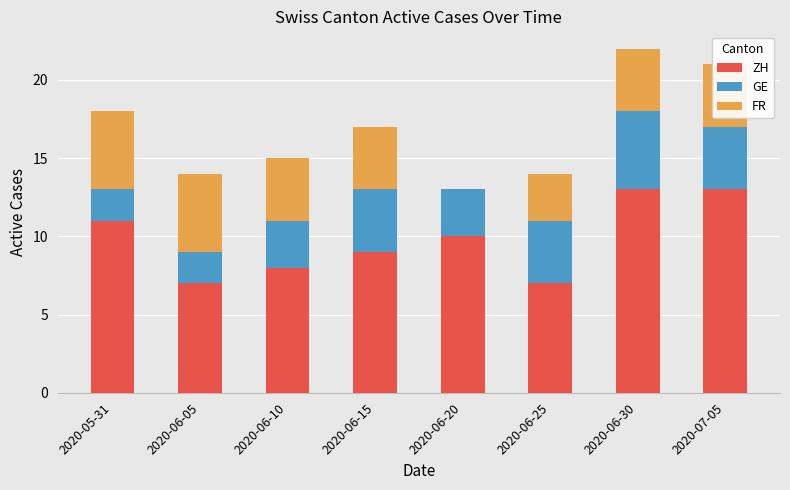

The ZH series shows 1 at 2020-06-25. True or false?

False